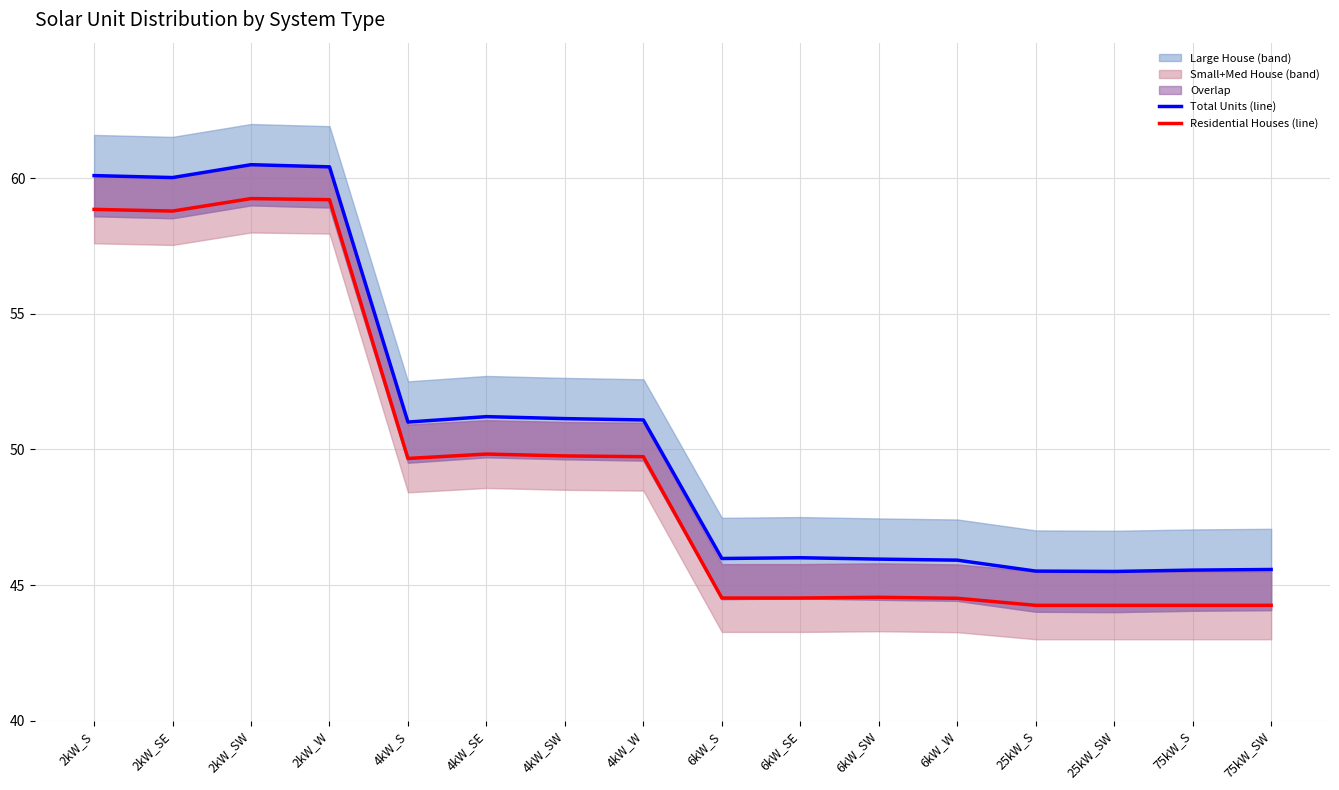

What is the highest value of the Residential Houses (line) series?

59.2